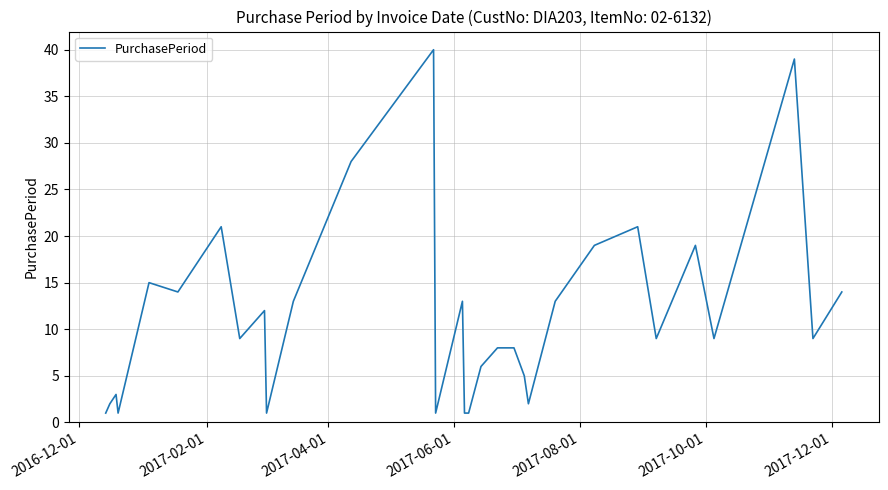

What is the difference between the maximum and minimum values?

39